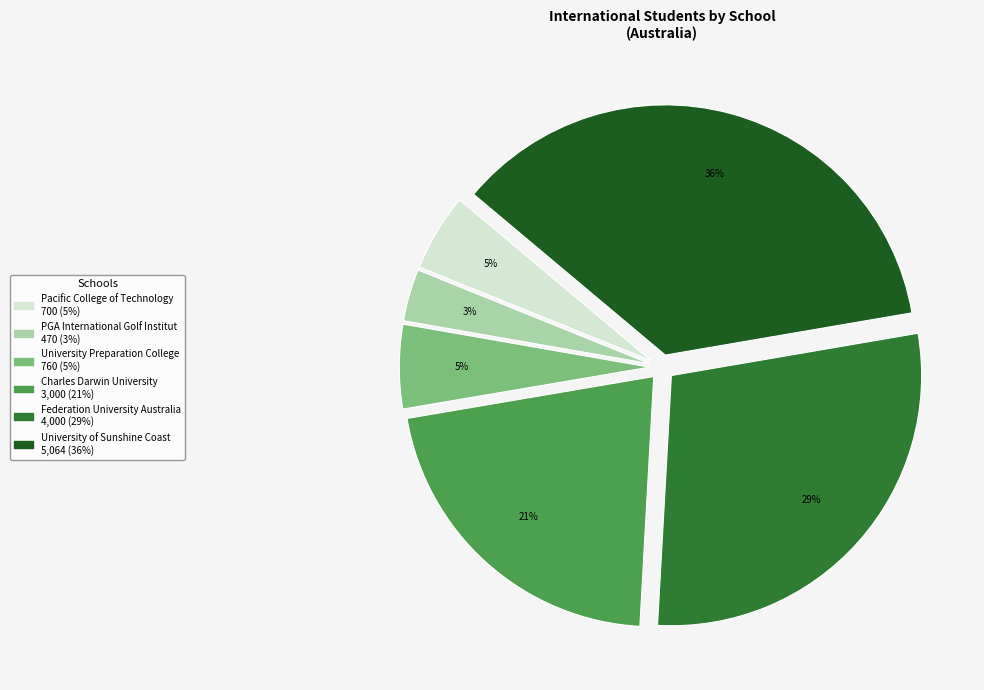

Does Federation University Australia account for over 50% of the chart?

No